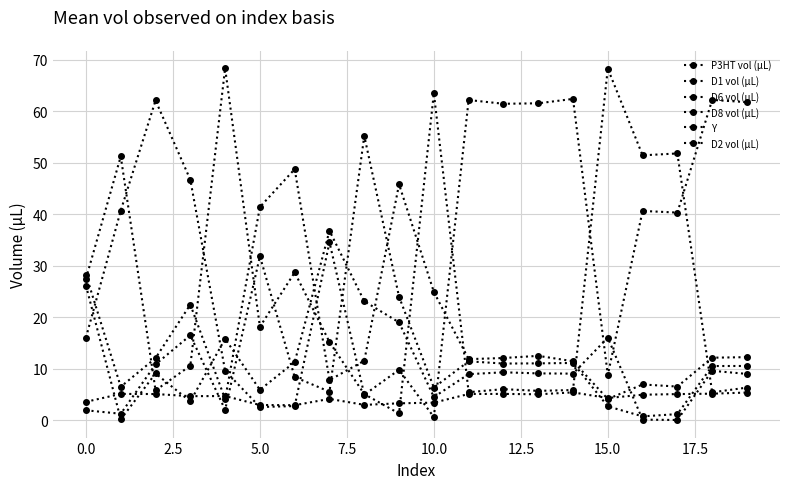

How many intersections are there between P3HT vol (µL) and Y?

5